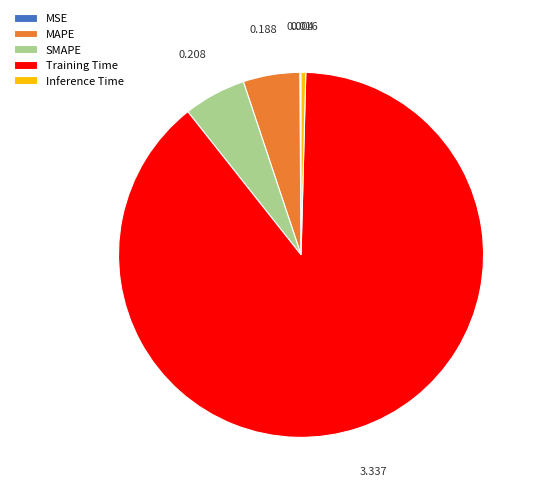

Combined, do Inference Time and MAPE account for over 50%?

No